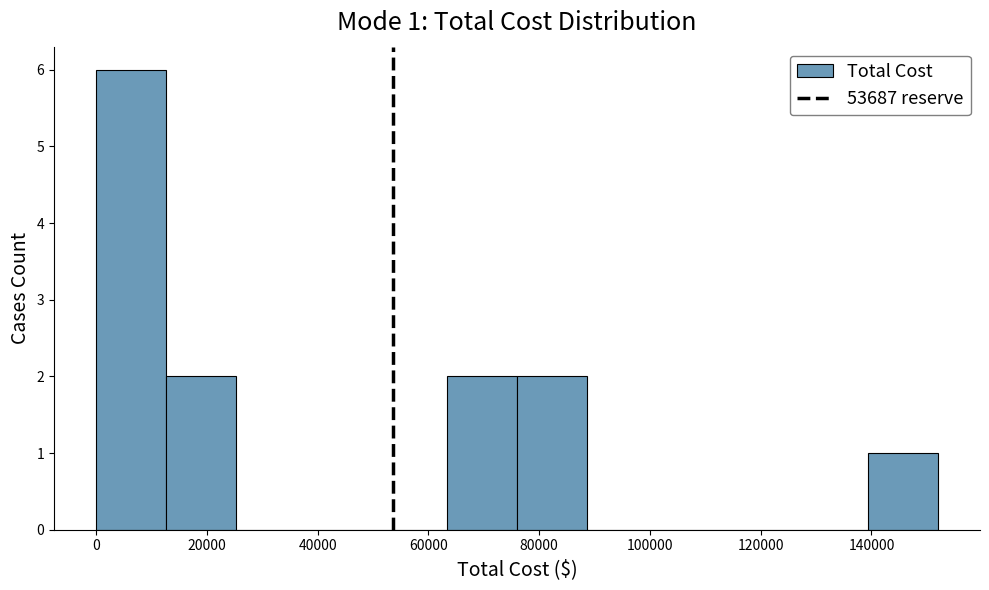

Which range on the x-axis has the tallest bar?

0 to 12000